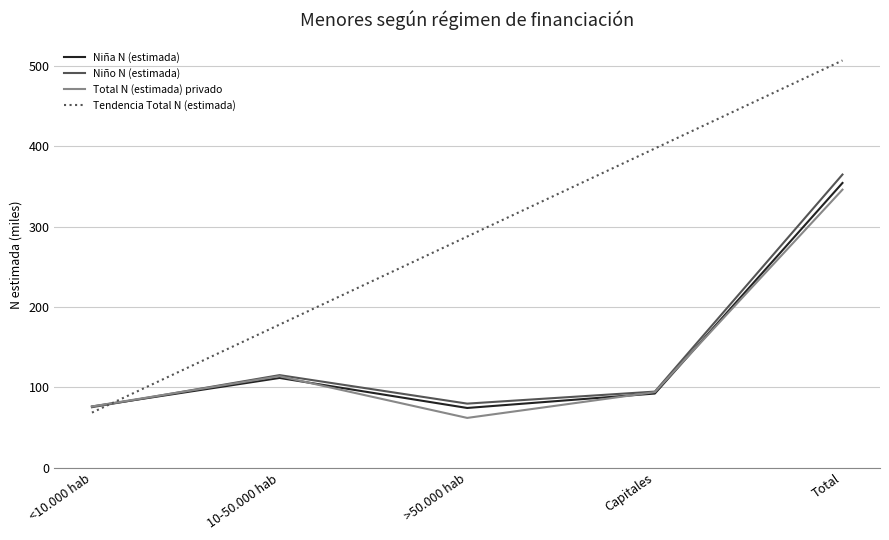

At which label is Total N (estimada) privado closest to 204?

10-50.000 hab